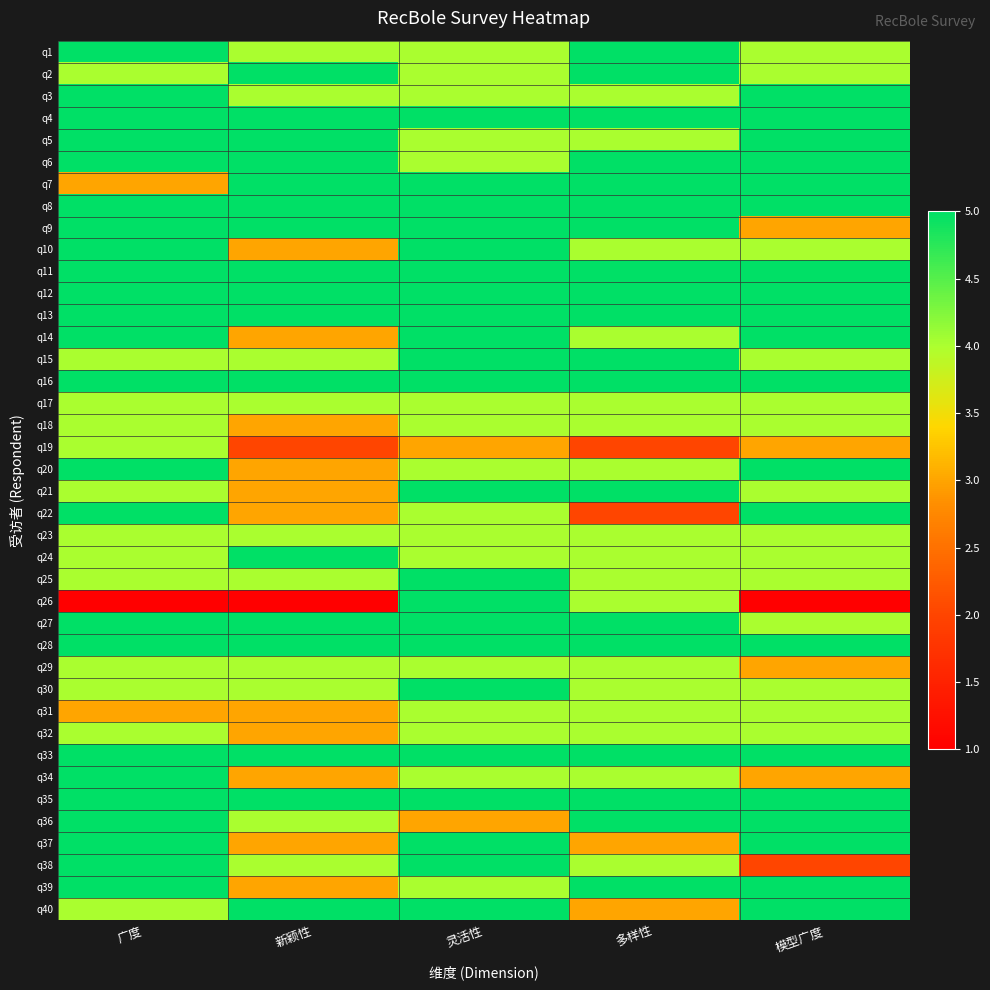

What is the total value across all series at 灵活性?

180